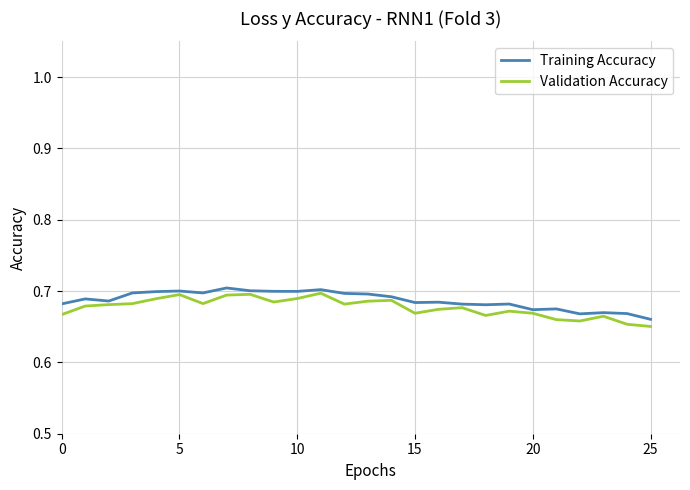

Which series has the widest spread of values?

Validation Accuracy